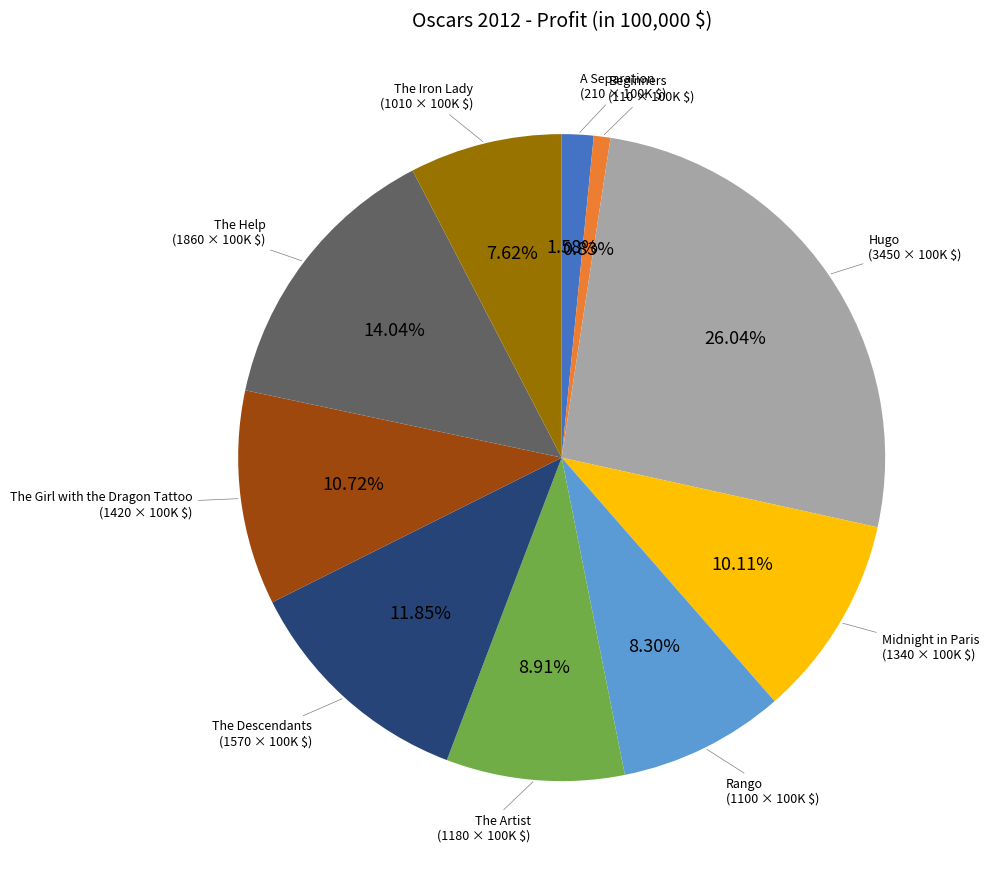

Is there any slice that represents more than half of the pie?

No